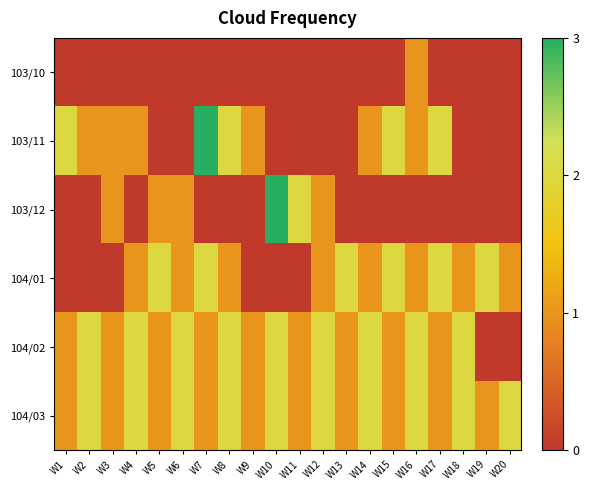

Which series changed the most between W12 and W14?

103/11